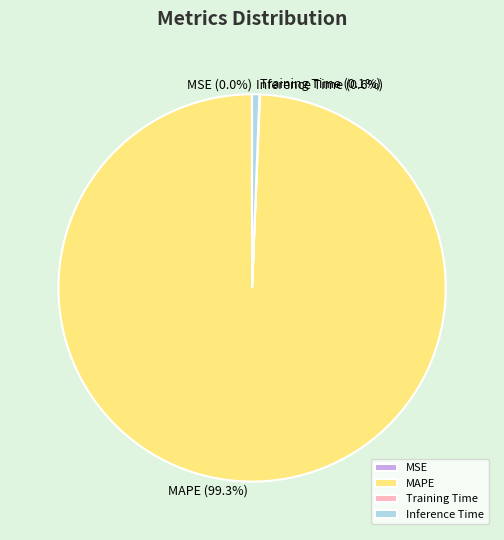

What percentage is the MAPE slice, to the nearest percent?

99%